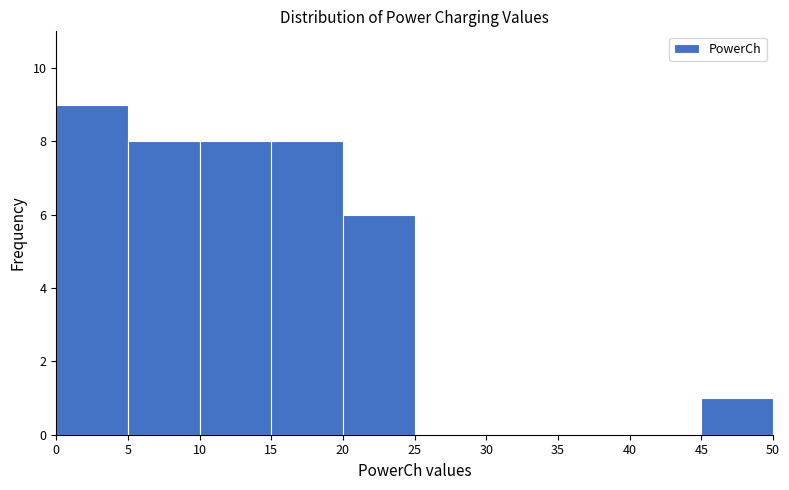

Which range on the x-axis has the tallest bar?

0 to 5